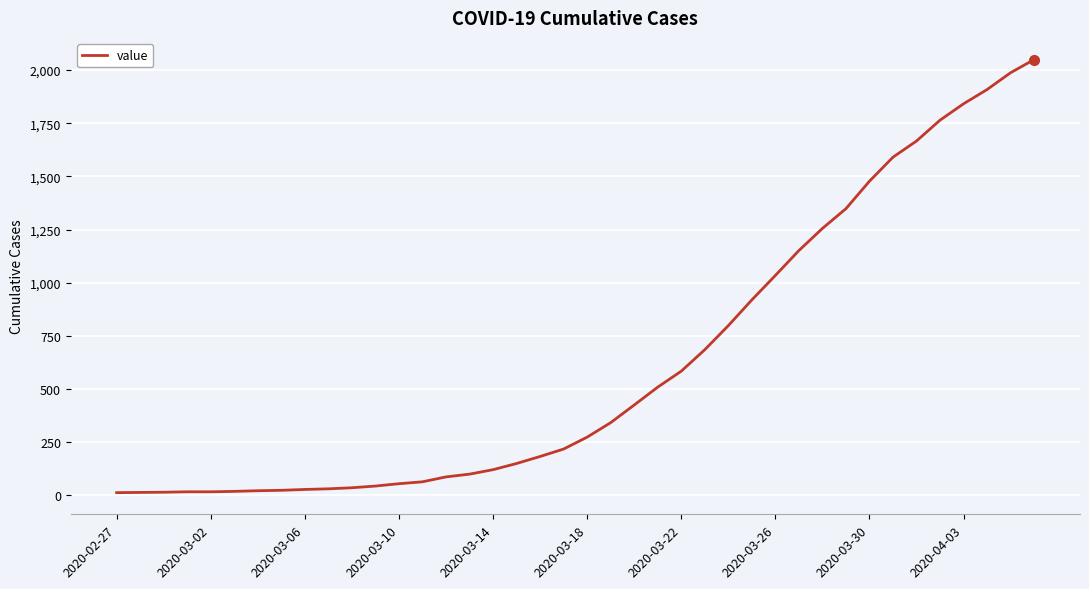

What is the greatest value displayed?

2049